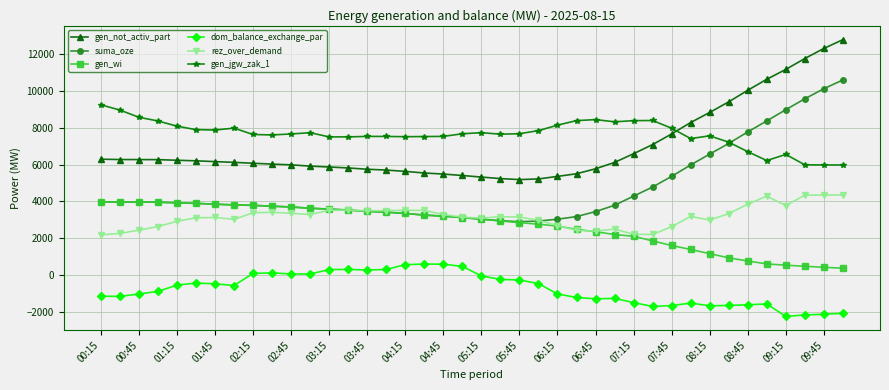

How many categories are shown in the chart?

40